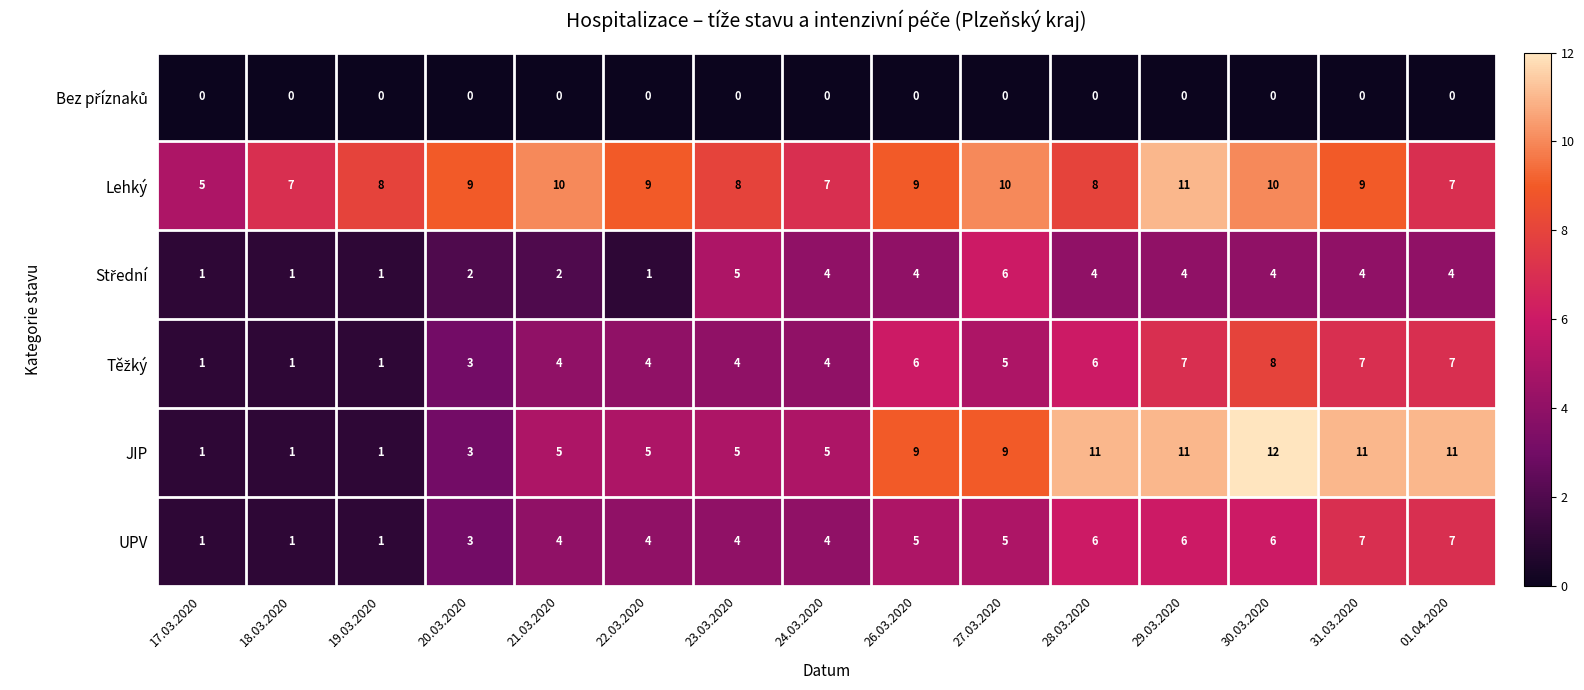

True or false: Lehký has a value of 12 at 28.03.2020.

False